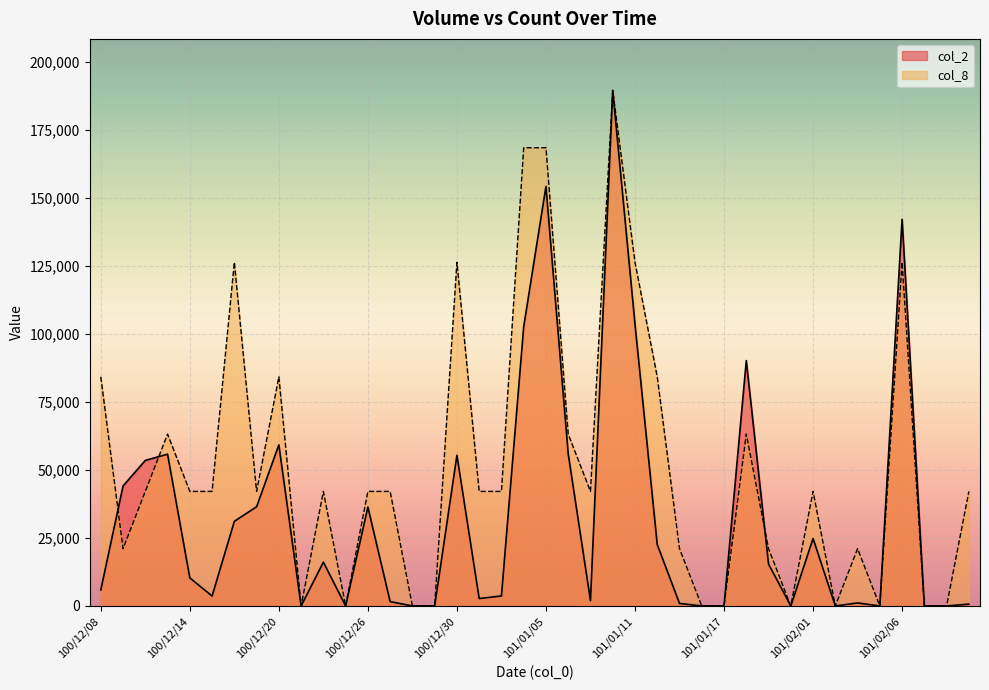

What is the label of the 2nd point from the left?

100/12/09